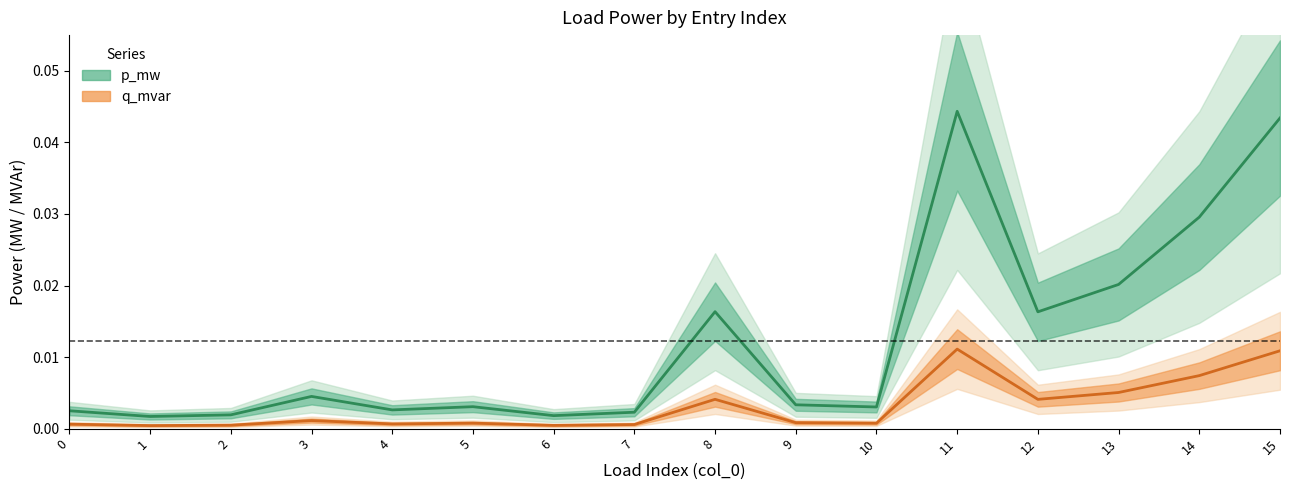

List the series in order of their overall mean, highest first.

p_mw, q_mvar